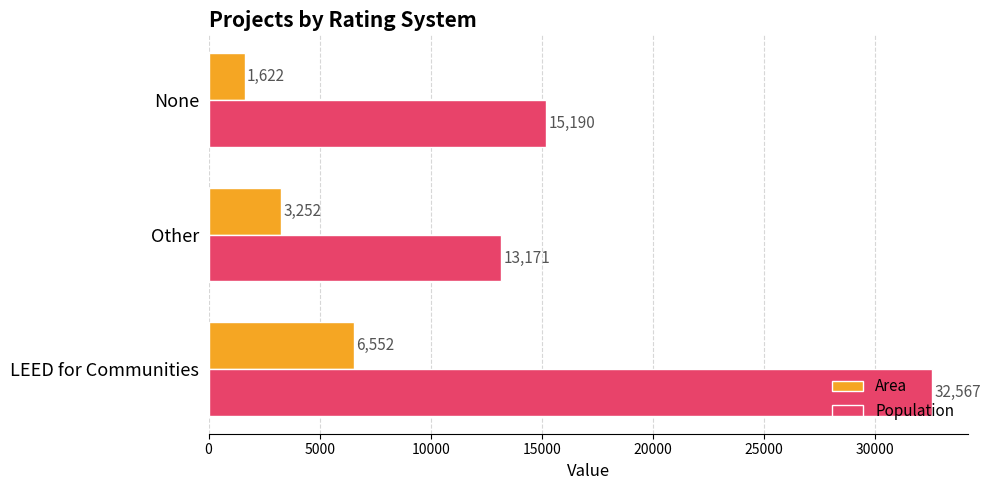

The Area series shows 3252 at Other. True or false?

True